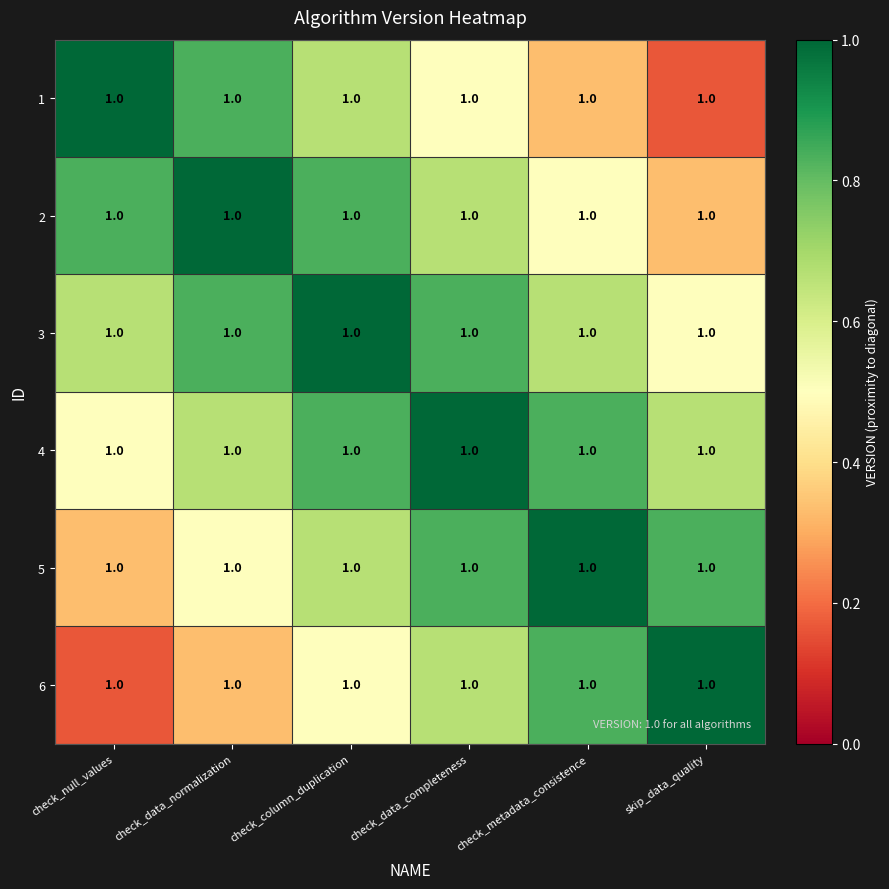

Count the number of categories in the chart.

6